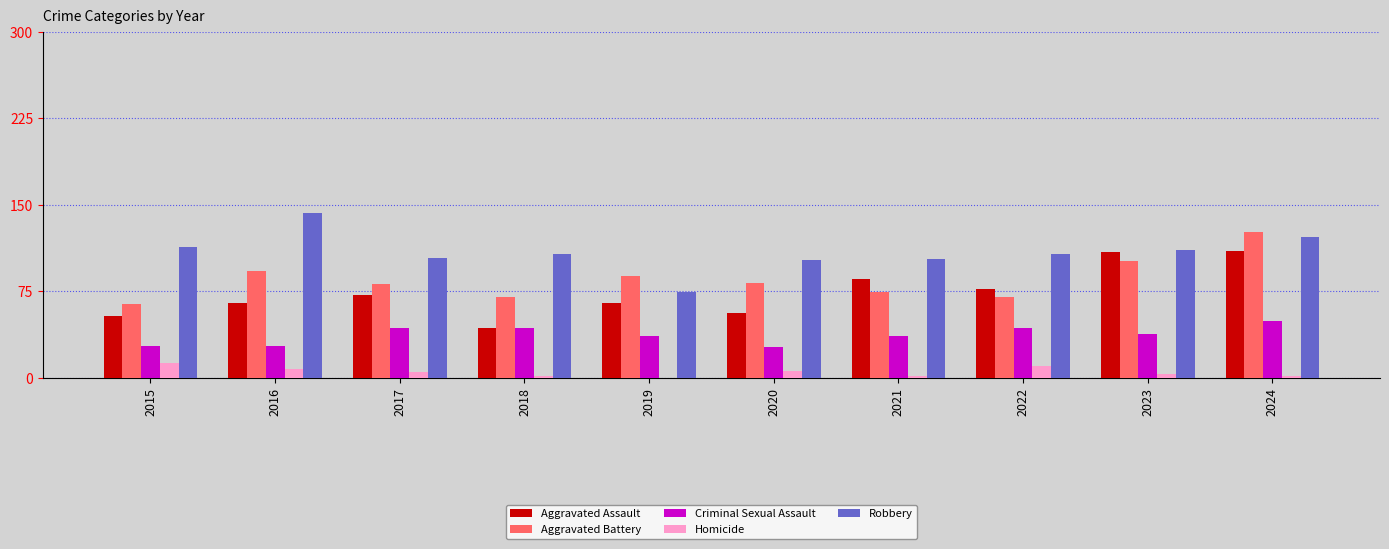

The Homicide series shows 2 at 2018. True or false?

True